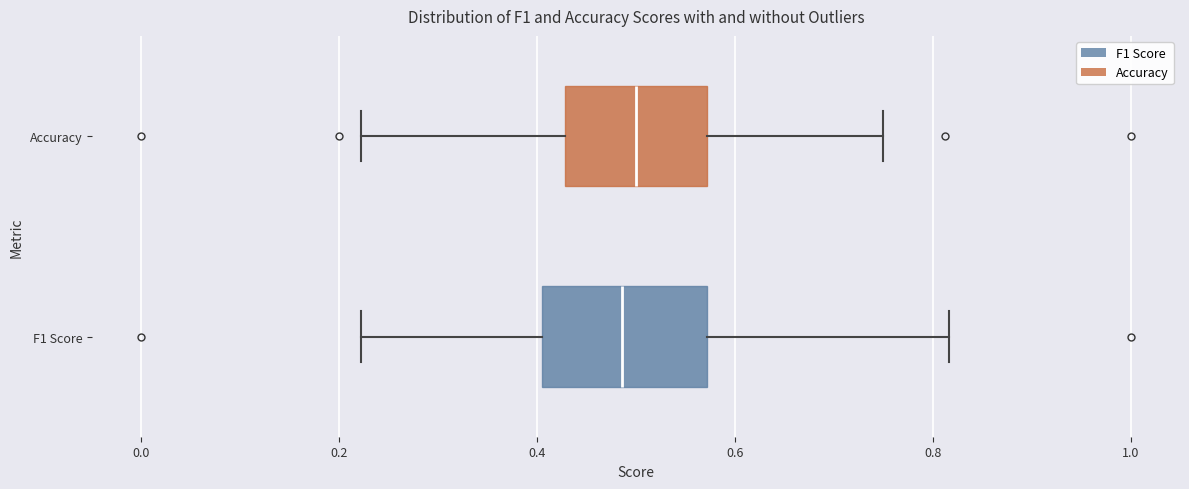

Reading bottom to top, transcribe this box plot: for each box, give where its median line is, the range the box spans, and where its two whiskers end, as read against the x-axis. The values are not printed on the chart, so give them approximately, as read against the axis.

F1 Score: median 0.48, box 0.40 to 0.58, whiskers 0.22 to 0.82
Accuracy: median 0.50, box 0.42 to 0.58, whiskers 0.22 to 0.76